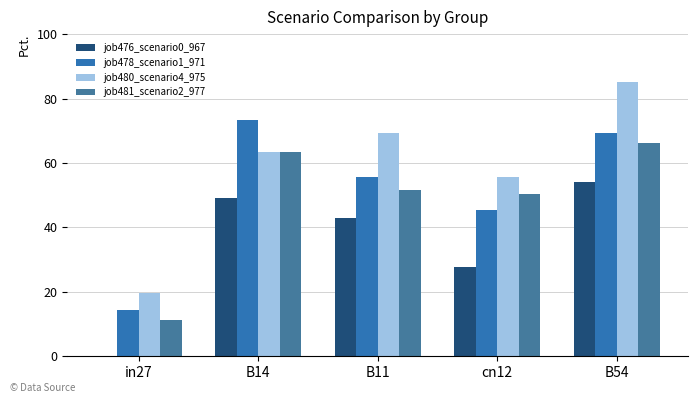

How many groups of bars are there?

5